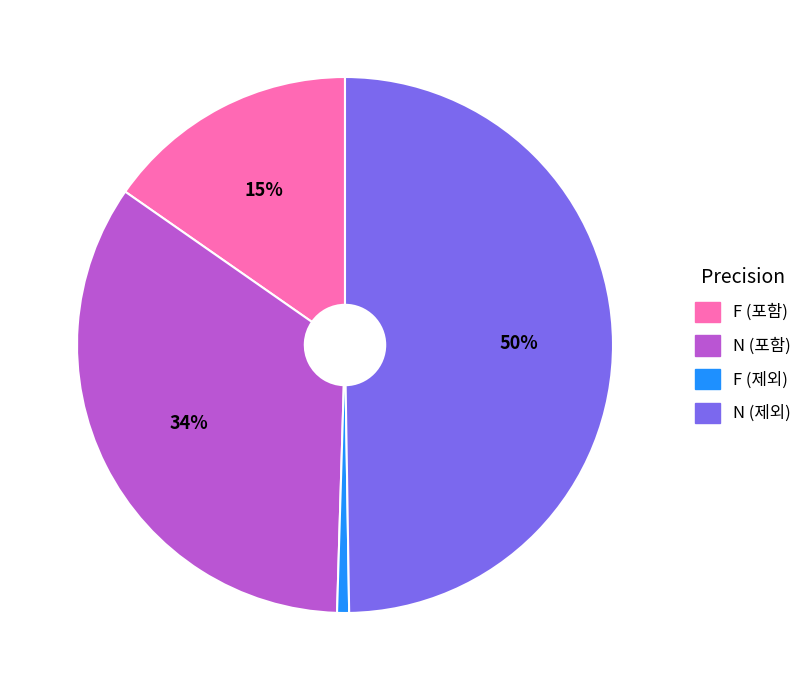

Count the number of slices in the pie.

4